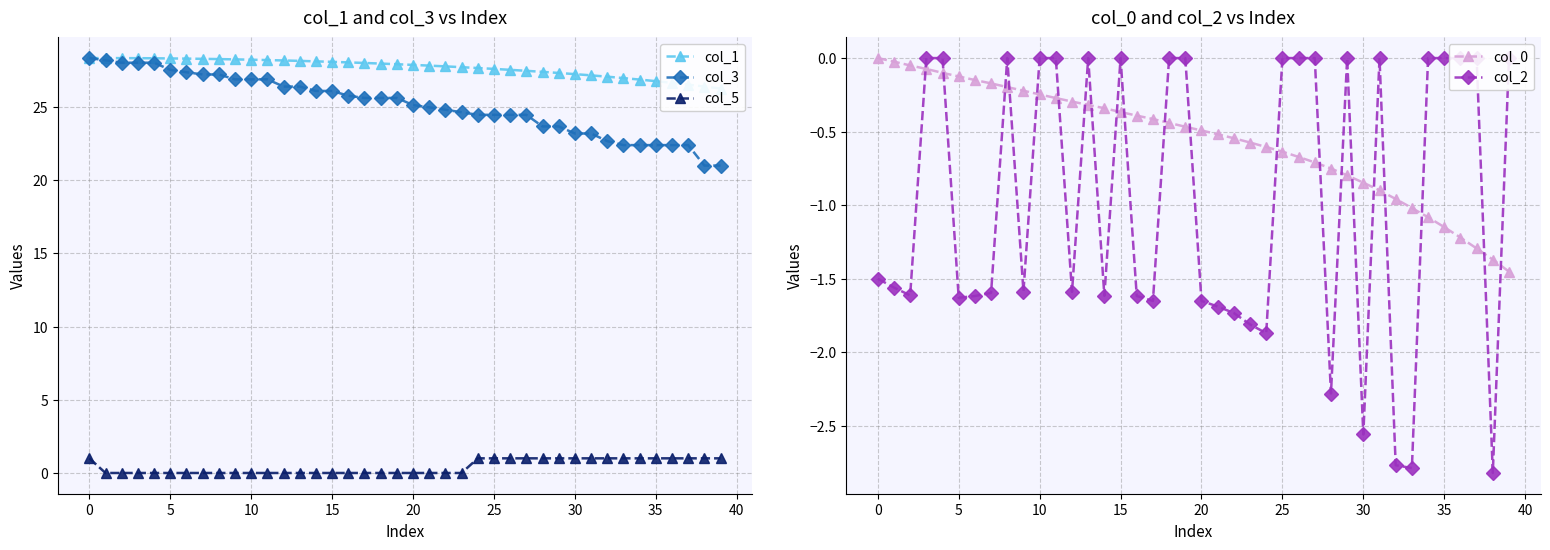

What is the sum of the col_5 values at 26 and 24?

2.0